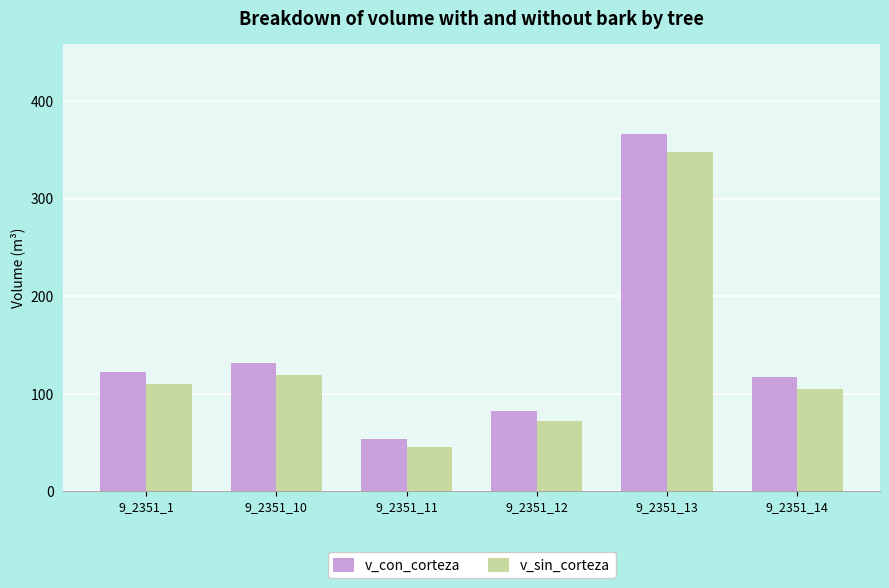

Which series has the largest range (max minus min)?

v_con_corteza